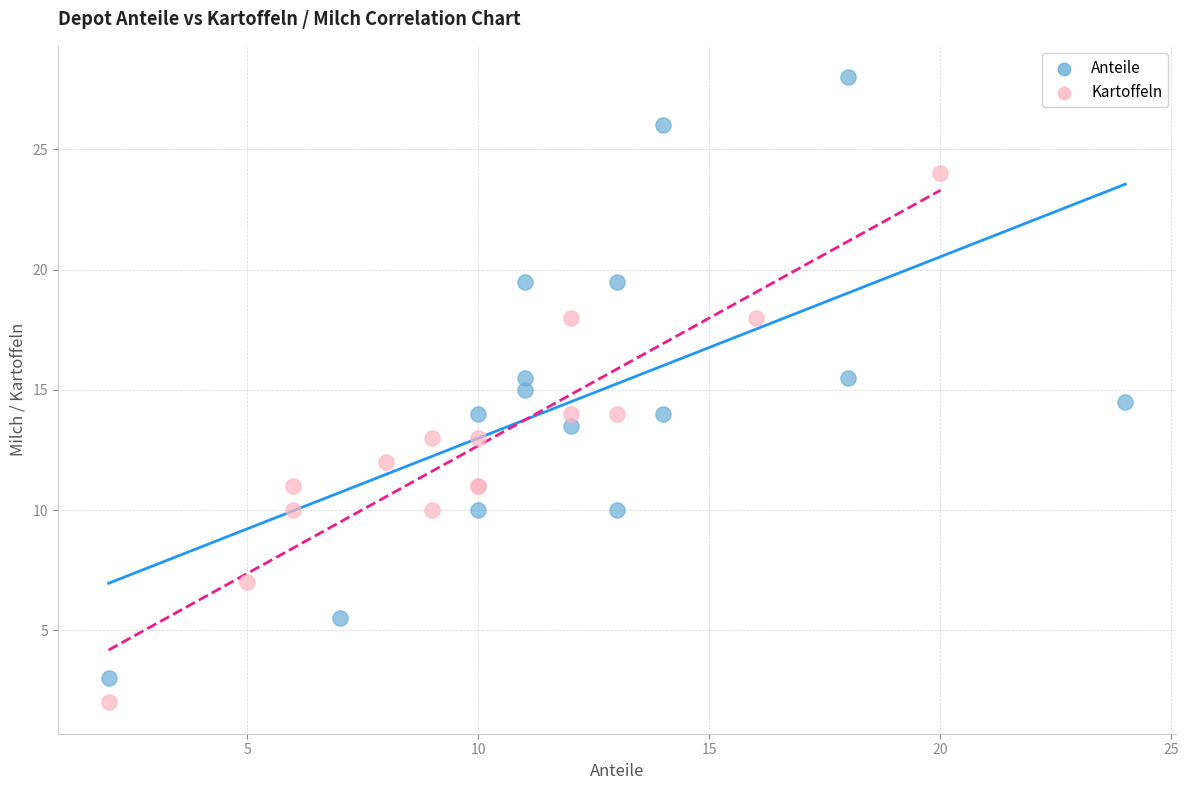

Which series has the largest Y range (max minus min)?

Anteile